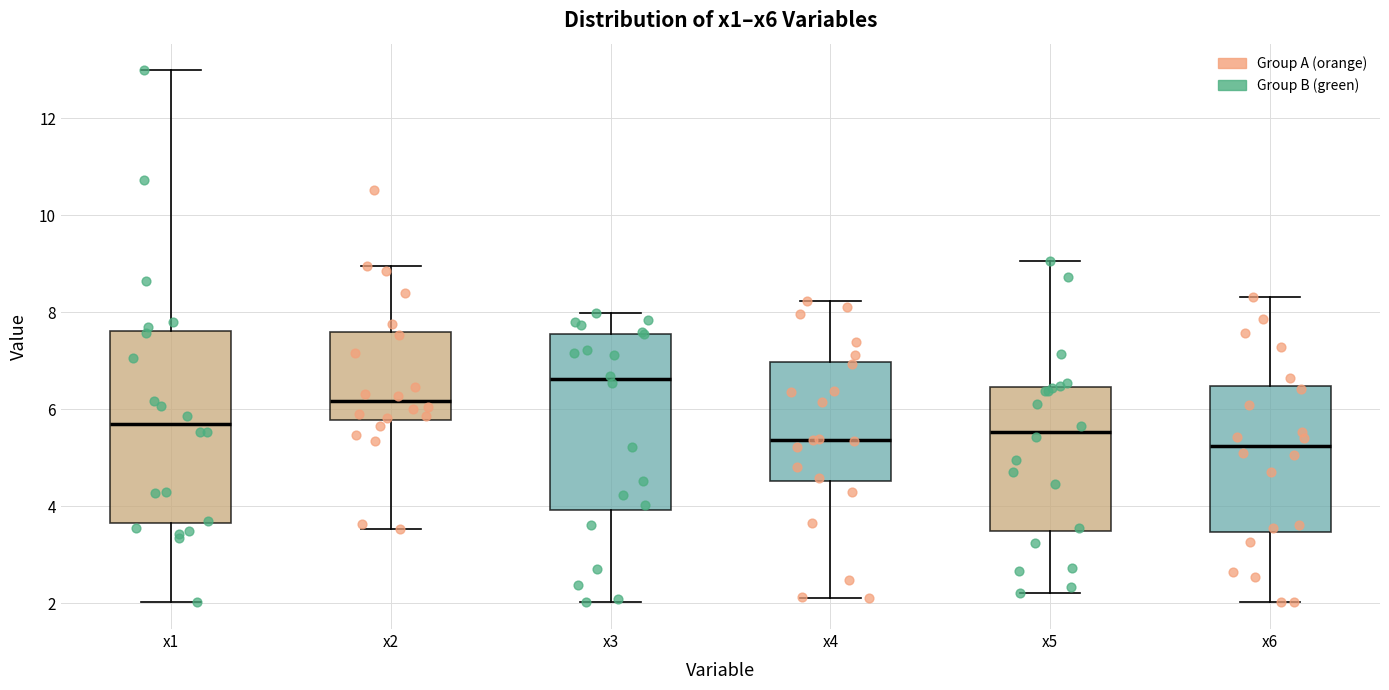

Reading left to right, transcribe this box plot: for each box, give where its median line is, the range the box spans, and where its two whiskers end, as read against the y-axis. The values are not printed on the chart, so give them approximately, as read against the axis.

x1: median 5.6, box 3.6 to 7.6, whiskers 2.0 to 13.0
x2: median 6.2, box 5.8 to 7.6, whiskers 3.6 to 9.0
x3: median 6.6, box 4.0 to 7.6, whiskers 2.0 to 8.0
x4: median 5.4, box 4.6 to 7.0, whiskers 2.2 to 8.2
x5: median 5.6, box 3.4 to 6.4, whiskers 2.2 to 9.0
x6: median 5.2, box 3.4 to 6.4, whiskers 2.0 to 8.4